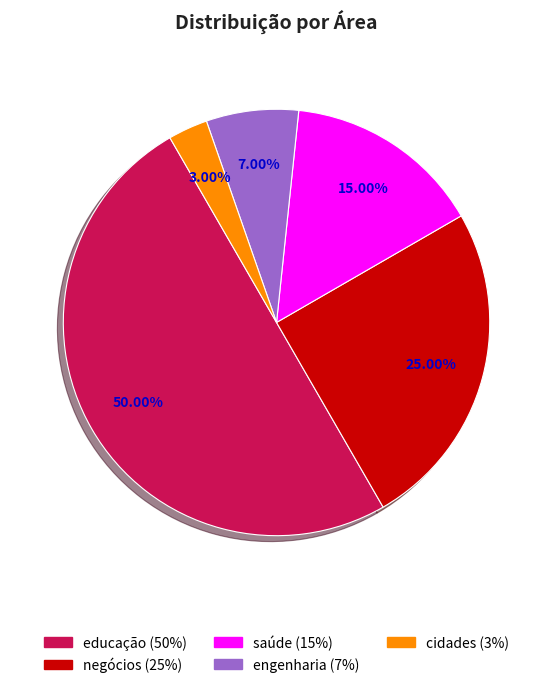

Does negócios represent more than half of the total?

No